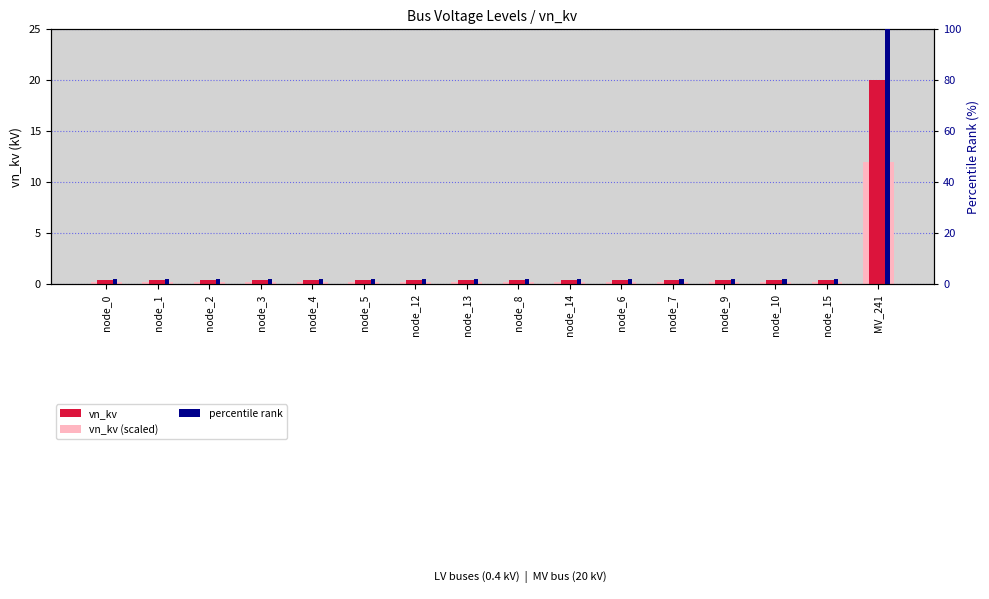

How many bars are there in each group?

3